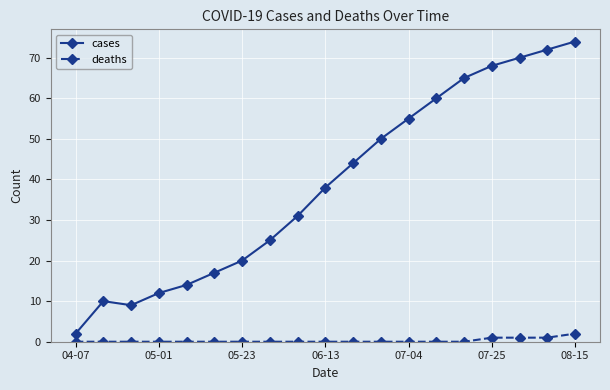

How many data points does each series have?

19